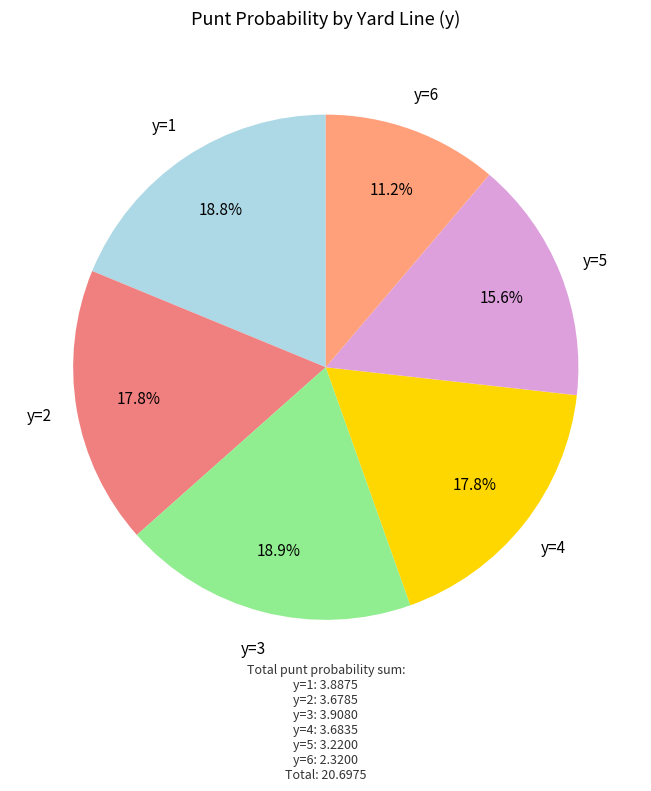

Does y=2 account for over 50% of the chart?

No